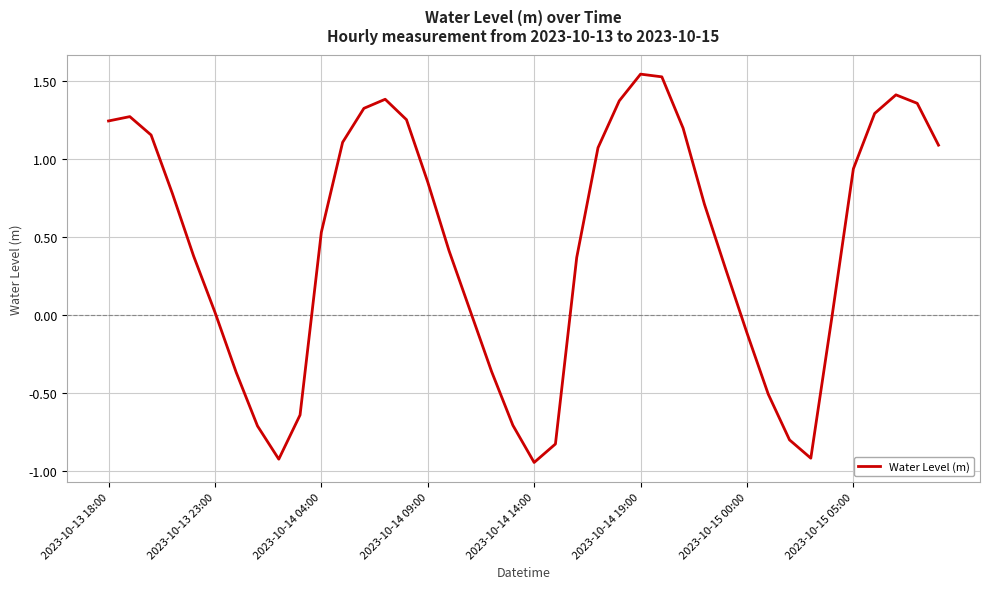

What is the sum of all values?

18.0